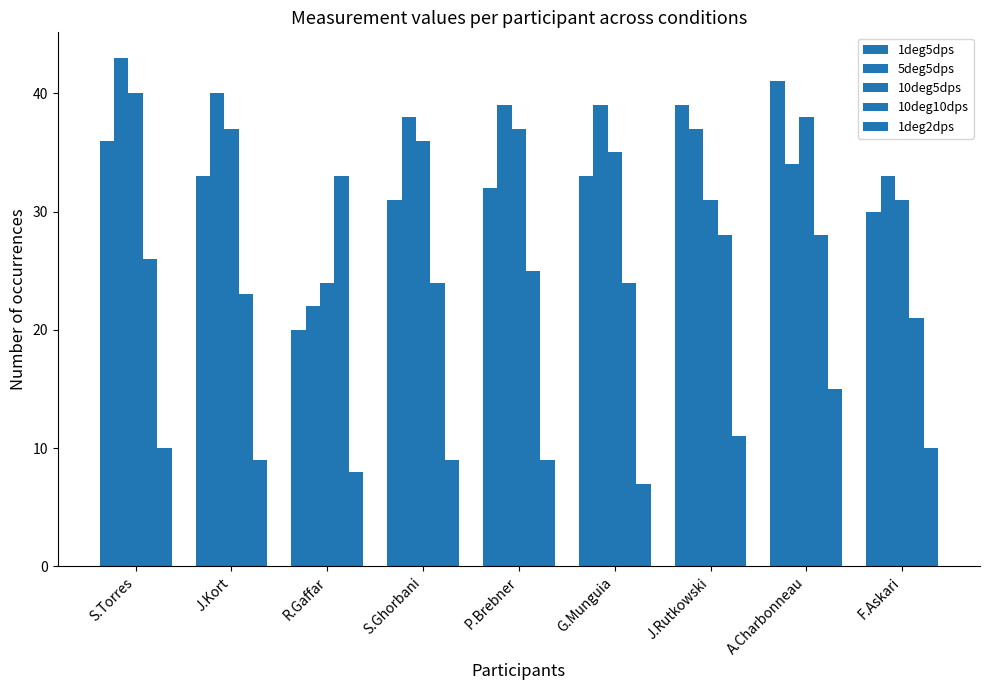

List the series in order of their peak value, highest first.

5deg5dps, 1deg5dps, 10deg5dps, 10deg10dps, 1deg2dps